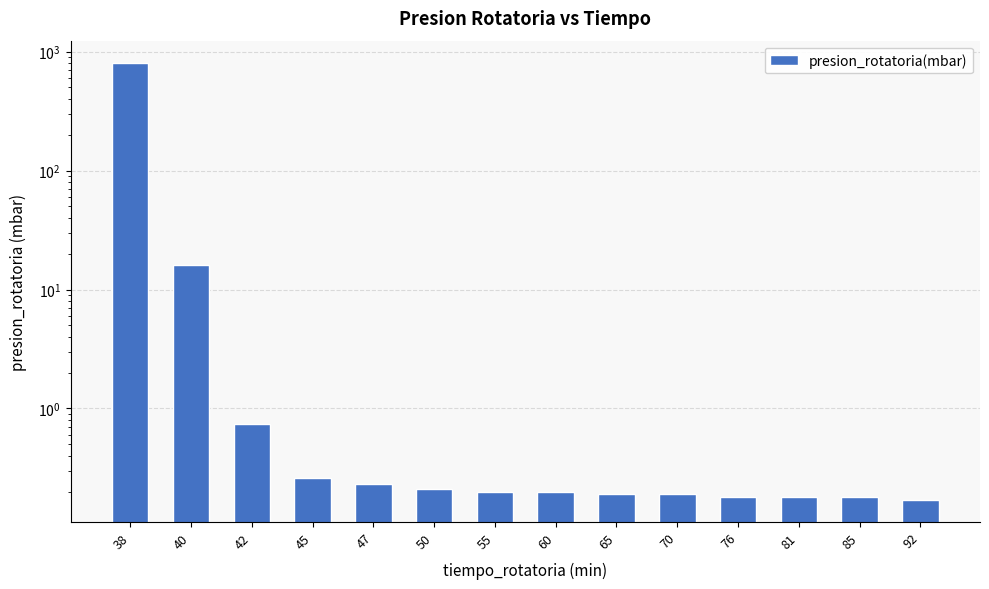

What is the value of the 13th bar from the left?

0.2